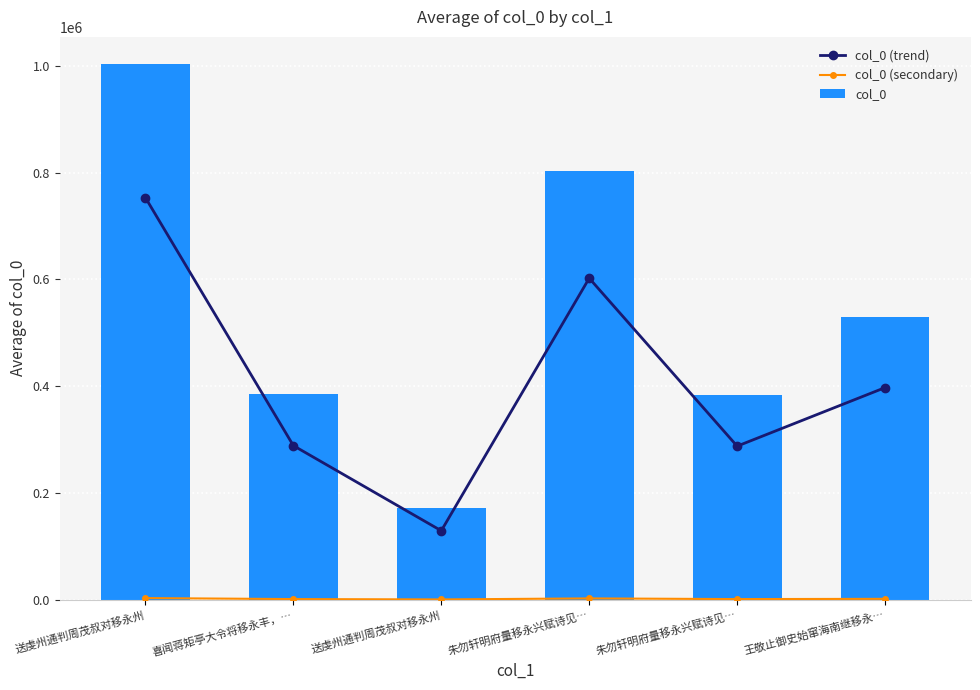

What is the maximum value for col_0?

1004364